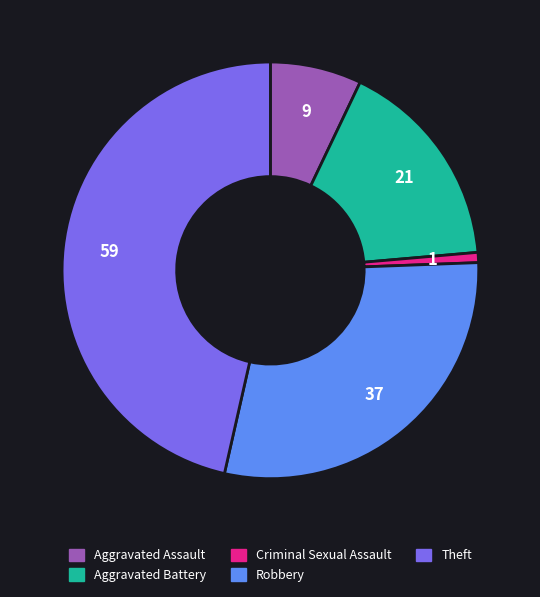

Is the sum of Aggravated Battery and Aggravated Assault greater than half?

No